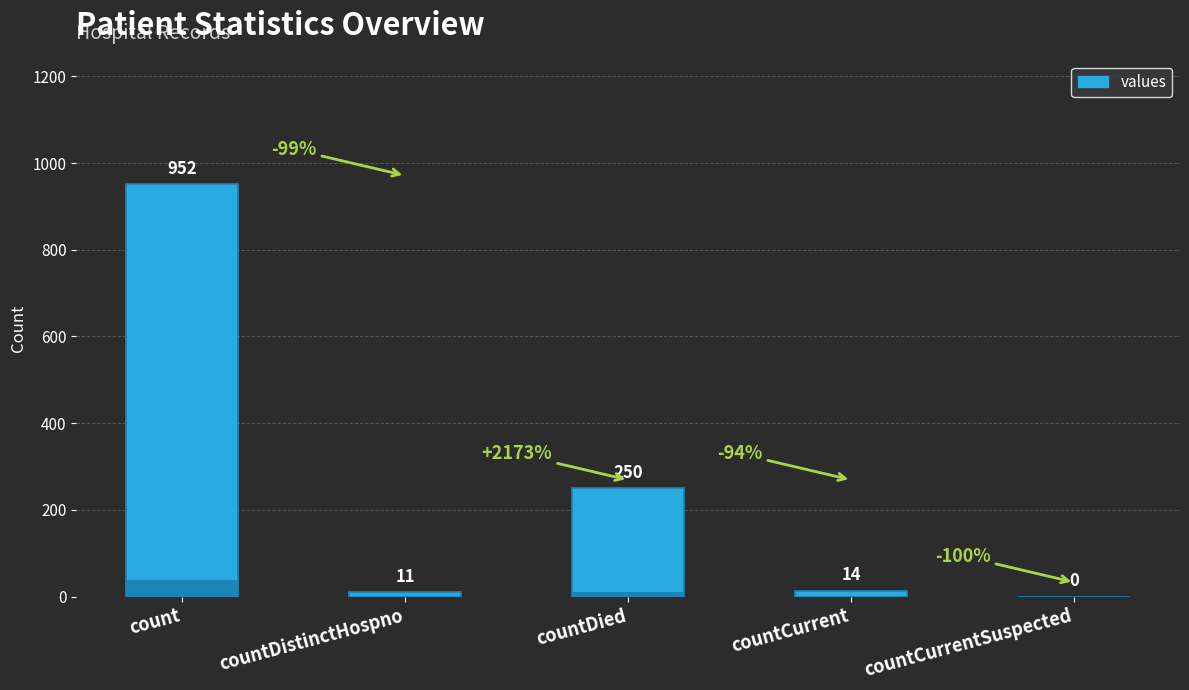

Count the number of categories in the chart.

5